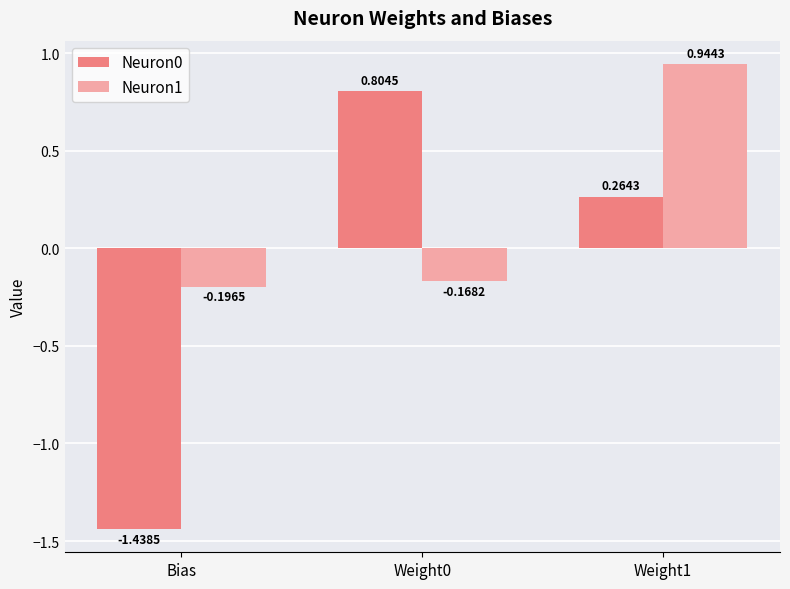

How many distinct data groups are displayed?

2